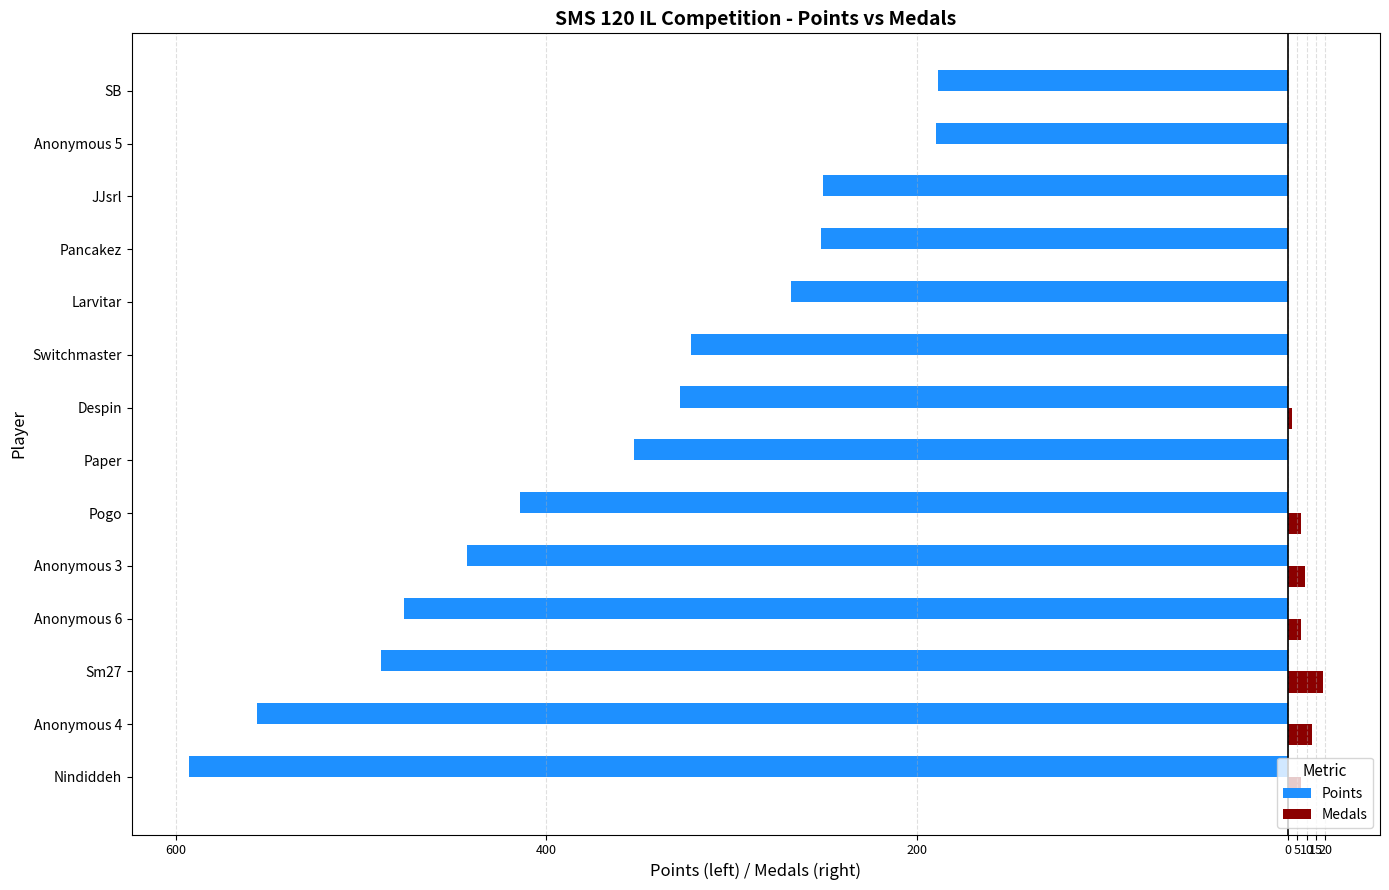

What are all the series names shown in the legend?

Points, Medals